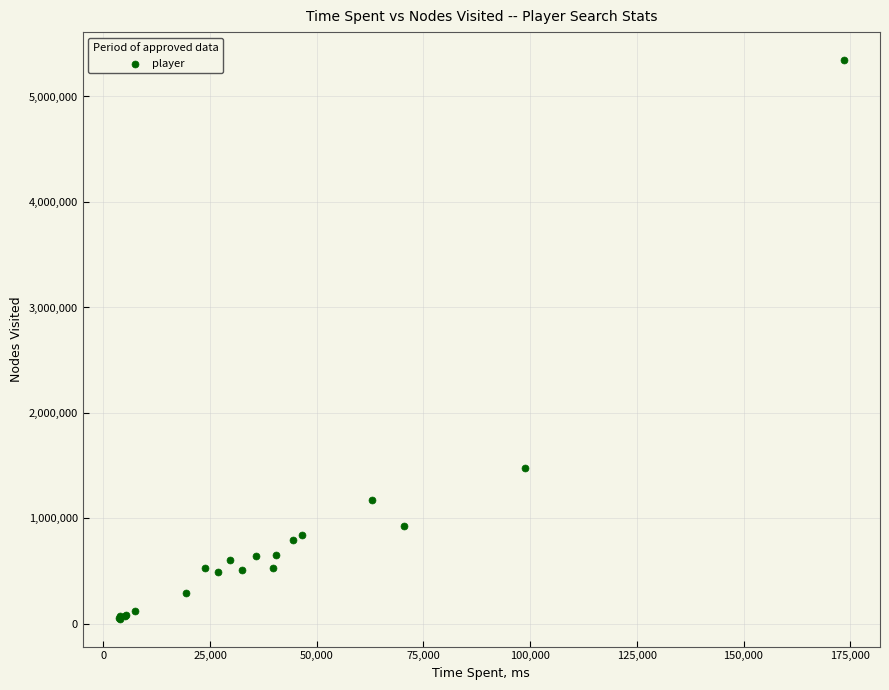

What Y value in the scatter plot is closest to 2698018?

1476020